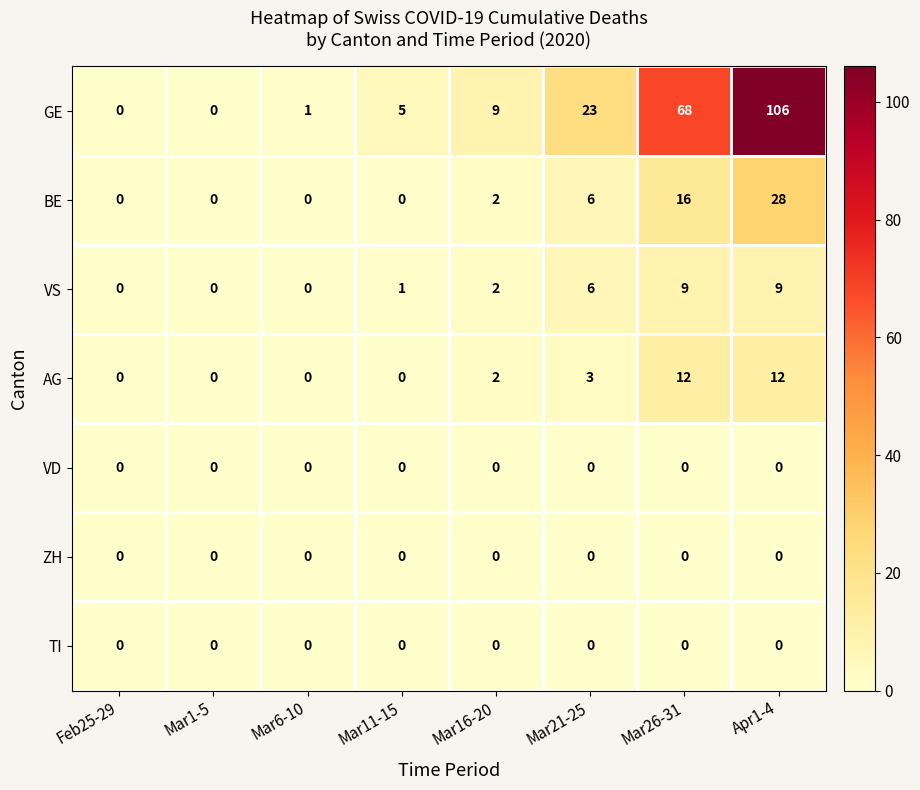

What is the difference between the highest and lowest values at Mar21-25?

23